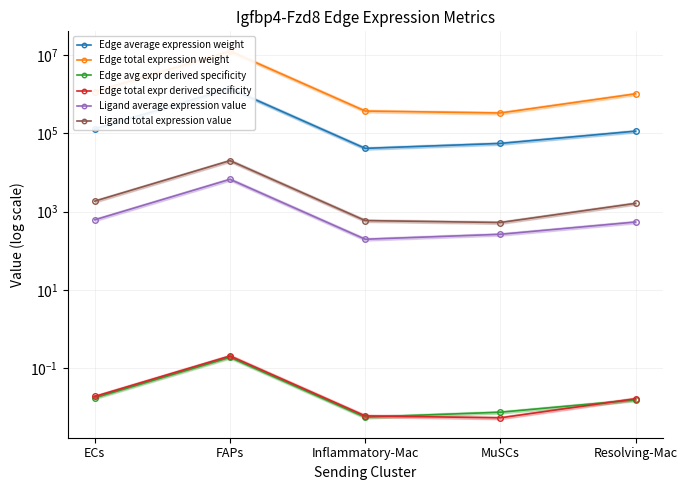

What are all the series names shown in the legend?

Edge average expression weight, Edge total expression weight, Edge avg expr derived specificity, Edge total expr derived specificity, Ligand average expression value, Ligand total expression value